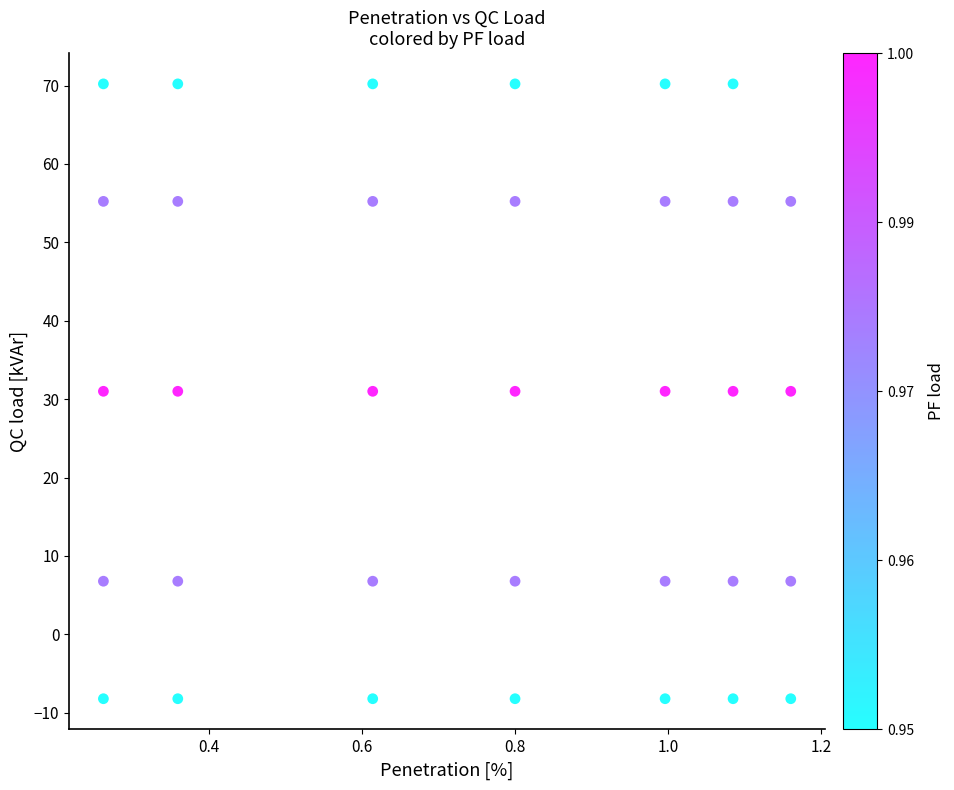

What is the range of Y values (max minus min)?

78.4